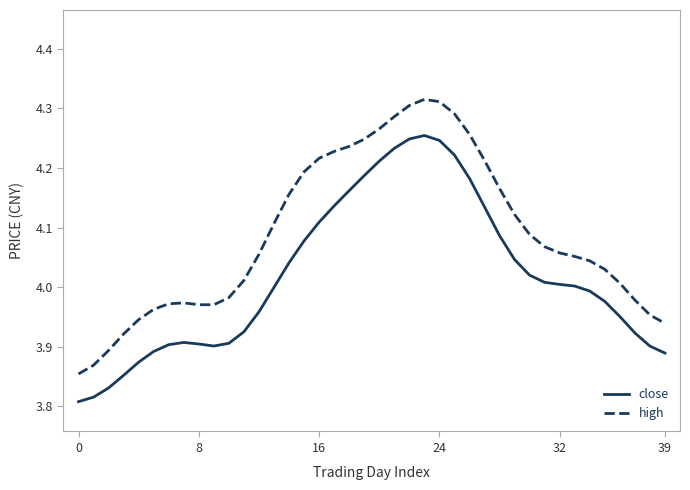

Rank the series by their average value, from highest to lowest.

high, close